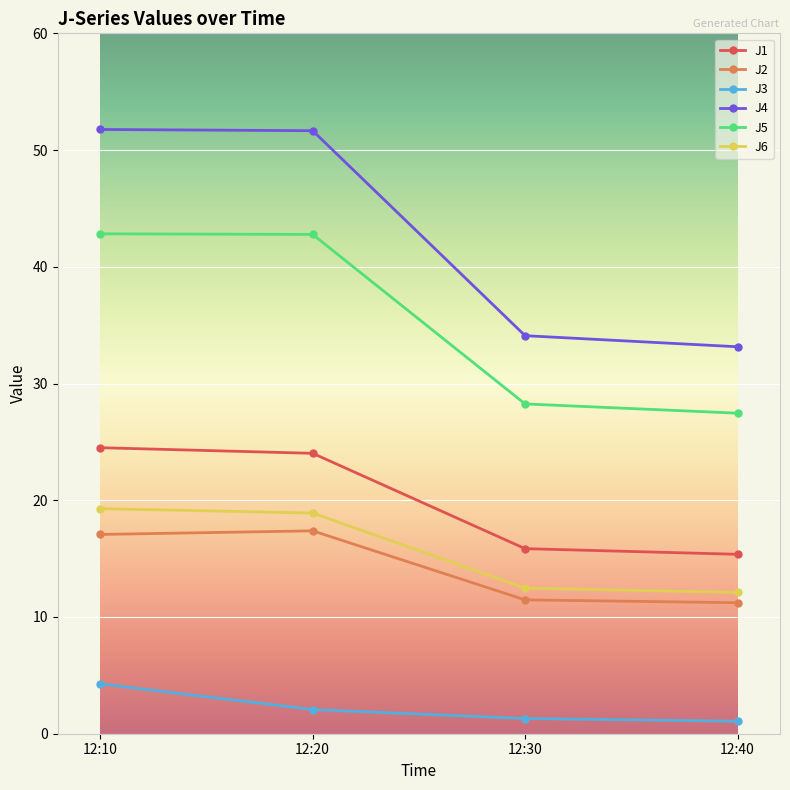

What is the average value of the J6 series?

15.7